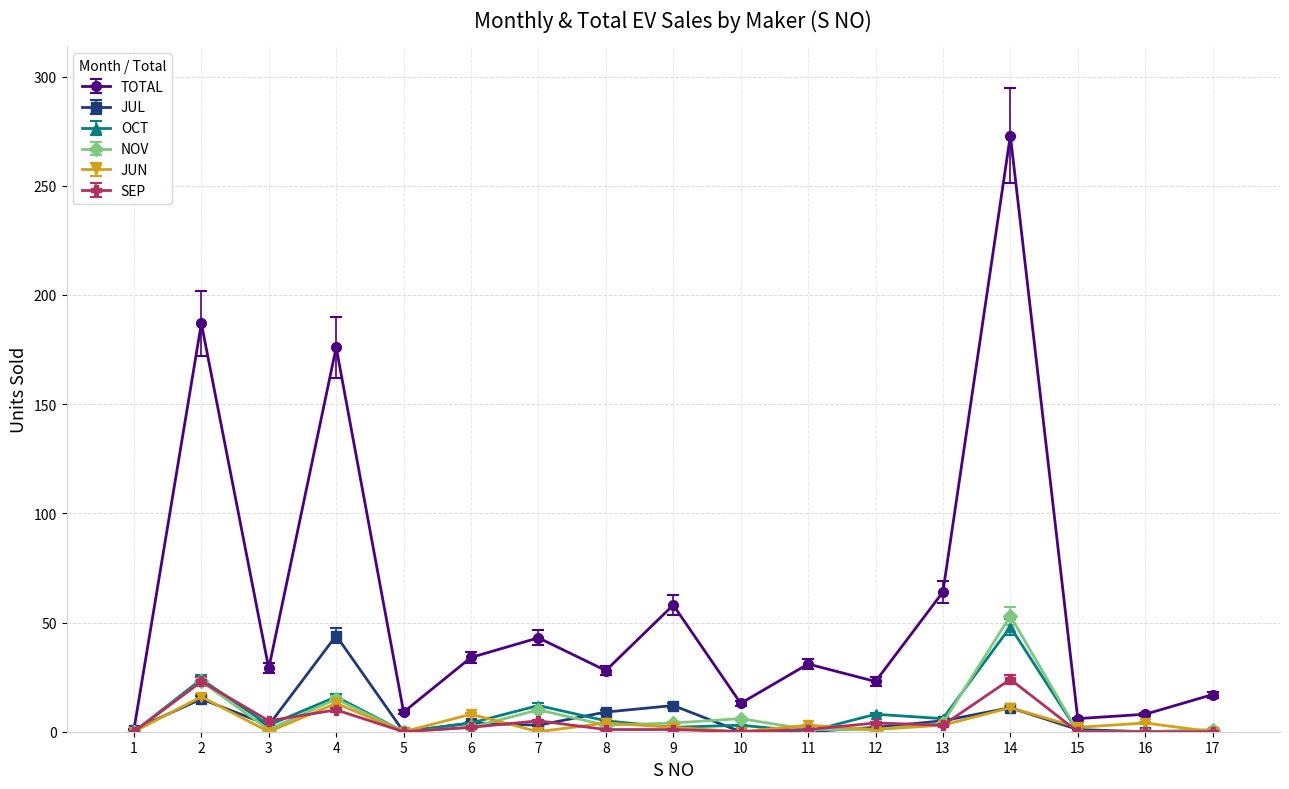

Which label corresponds to the largest value in the chart?

14